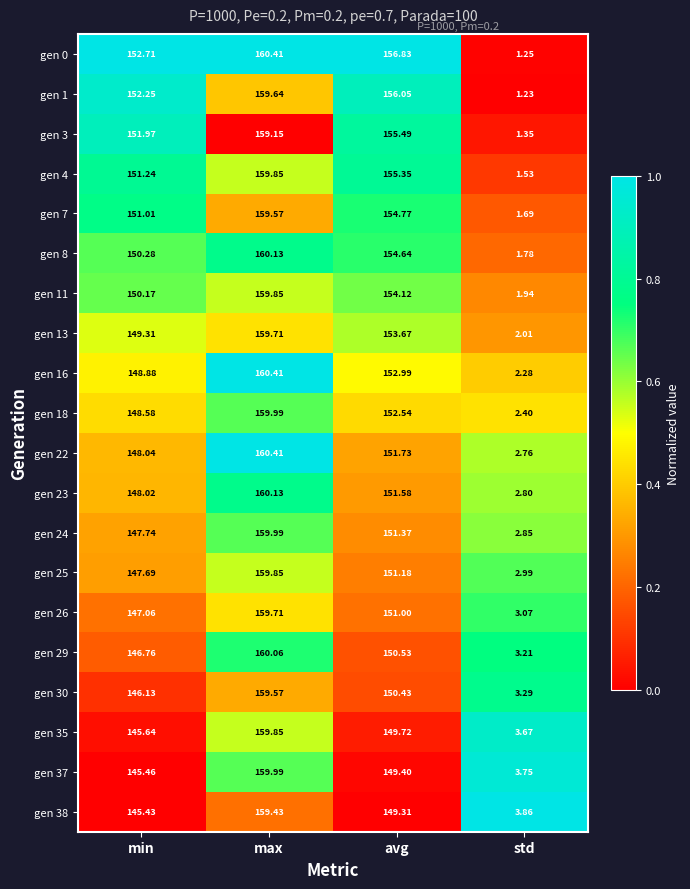

Which series has the largest total across all categories?

gen 0